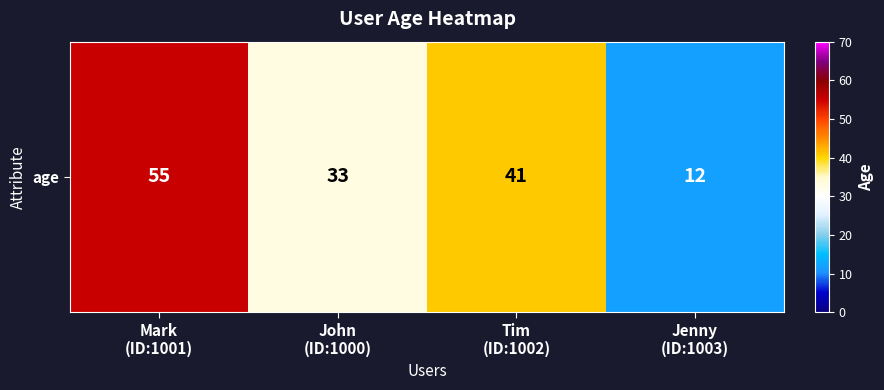

Approximately how many times larger is the value at John
(ID:1000) compared to Mark
(ID:1001)?

0.6